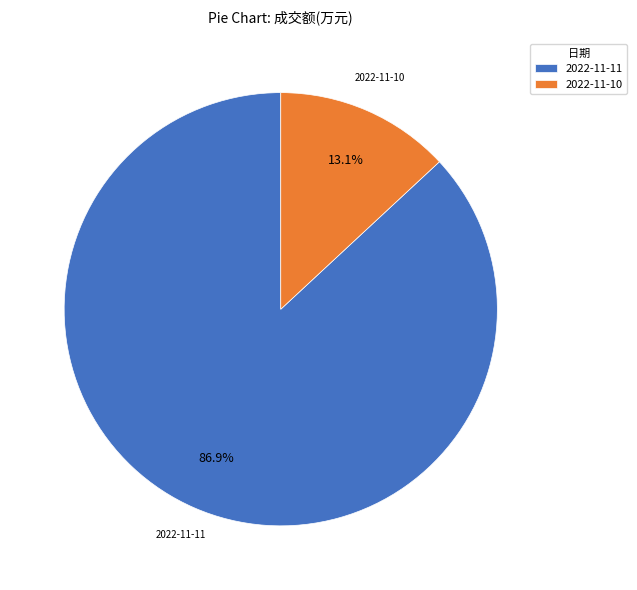

Is the sum of 2022-11-11 and 2022-11-10 greater than half?

Yes